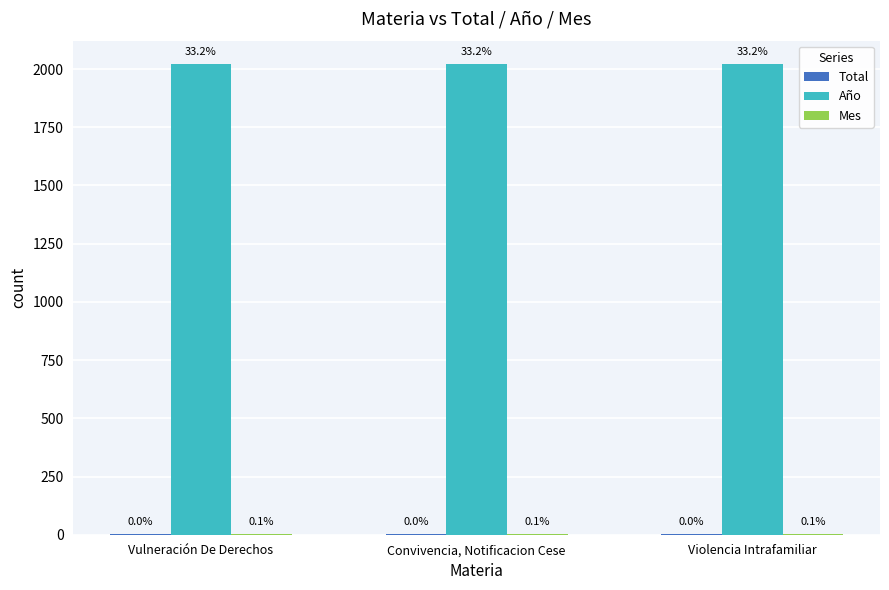

What is the greatest value displayed?

2021